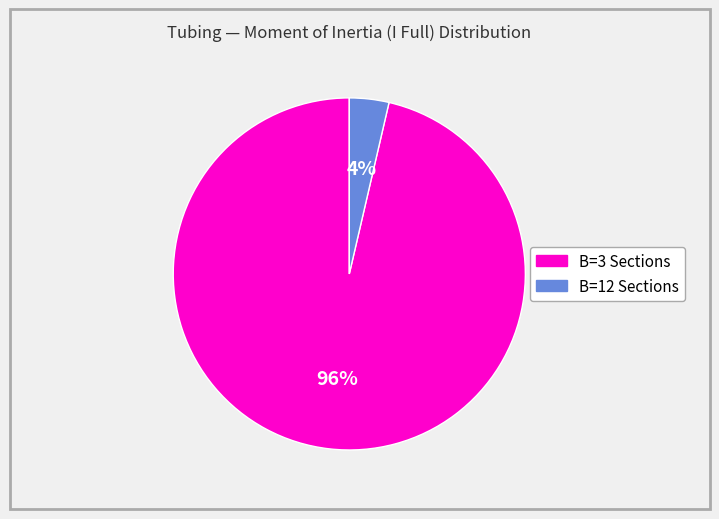

To the nearest percent, what is the average slice percentage?

50%